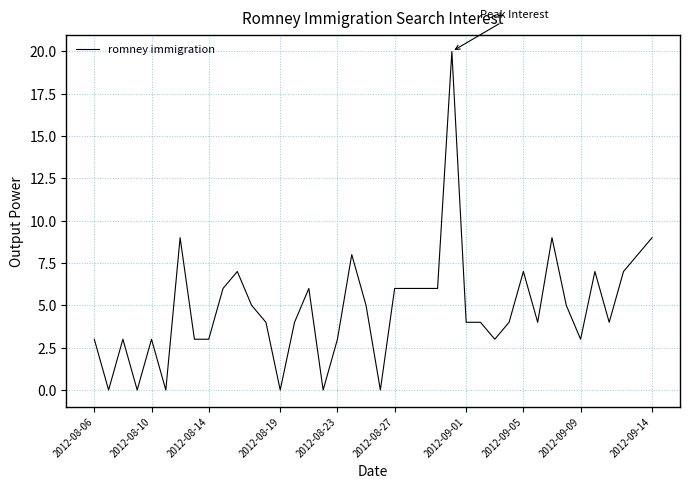

What is the maximum value shown in the chart?

20